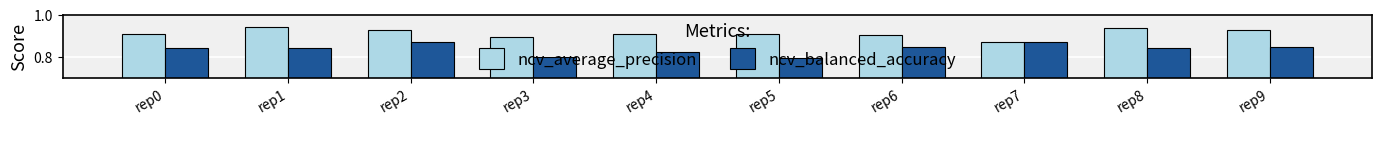

The value of ncv_balanced_accuracy at rep0 is 0.5. True or false?

False